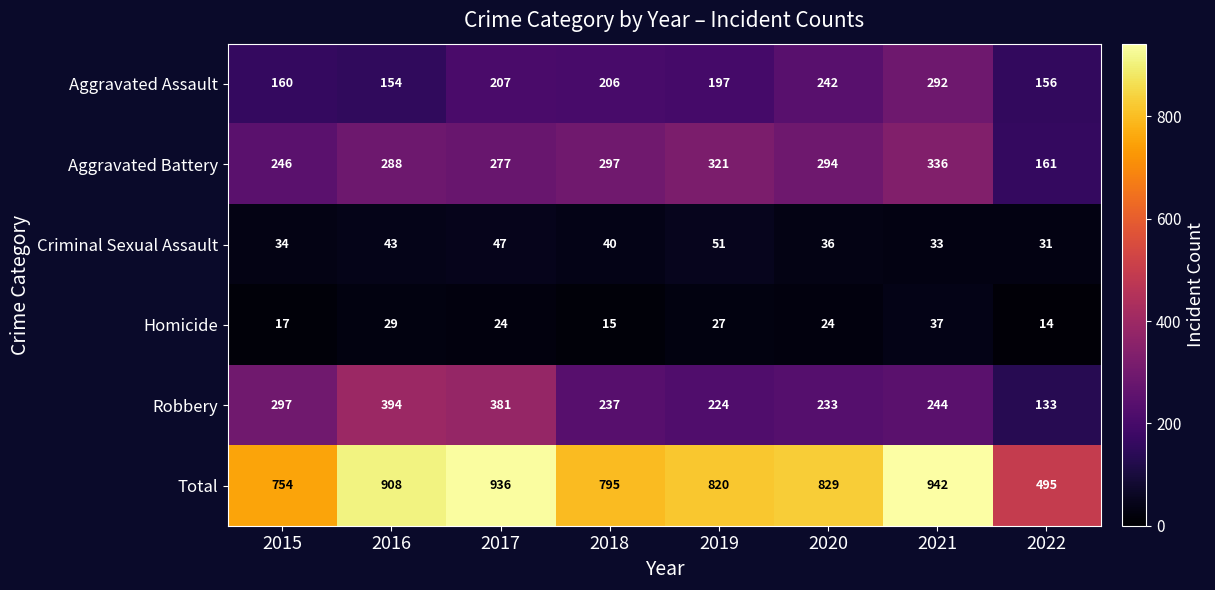

Which series has the widest spread of values?

Total